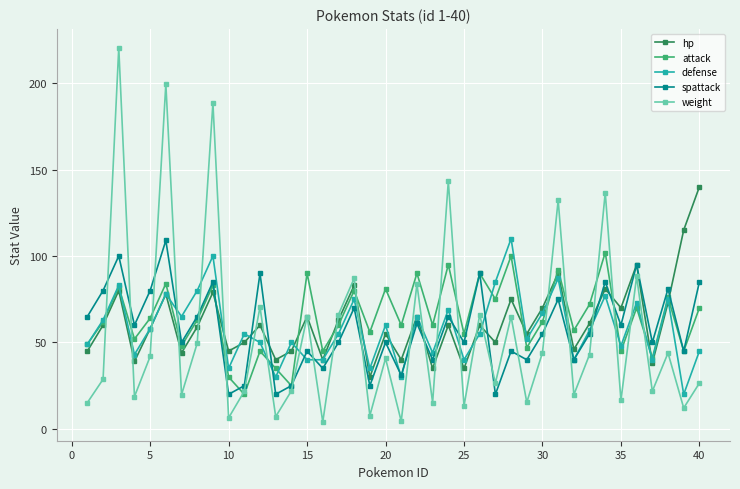

Which series has the largest range (max minus min)?

weight